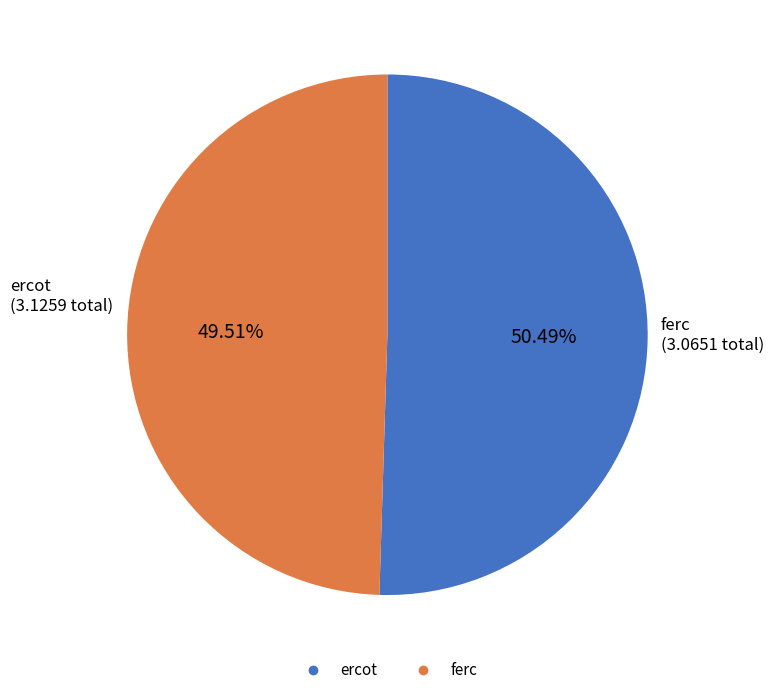

Is there any slice that represents more than half of the pie?

Yes